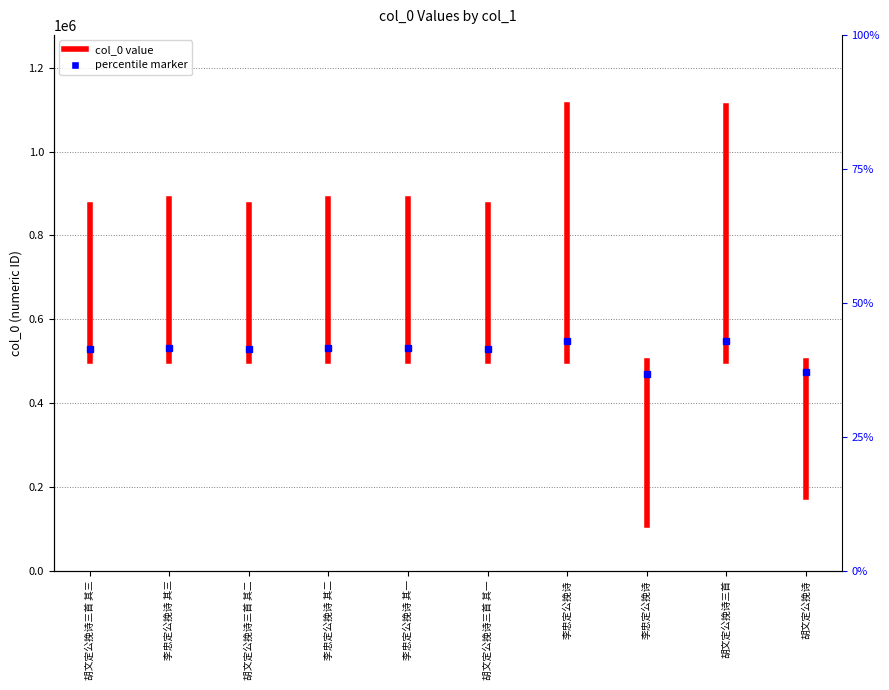

Count the values in the range 500000 to 873516.

2